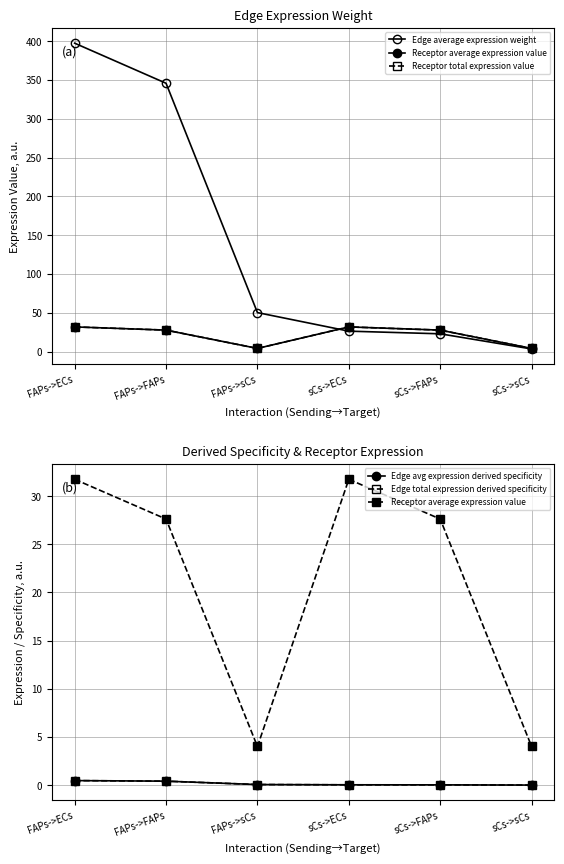

In Receptor average expression value, how many points are lower than both neighbors (excluding endpoints)?

1